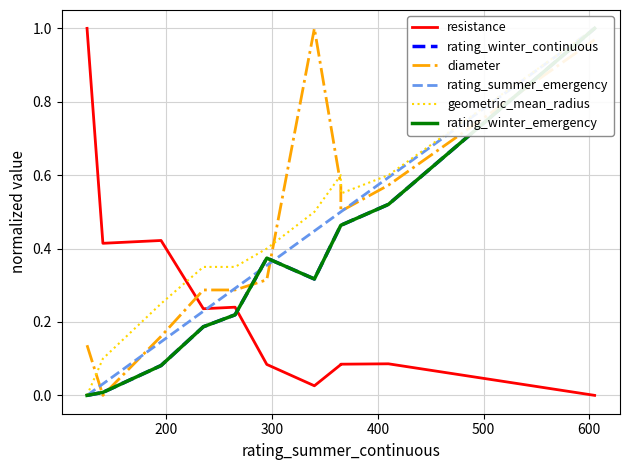

Does the chart display data point markers on the line(s)?

No